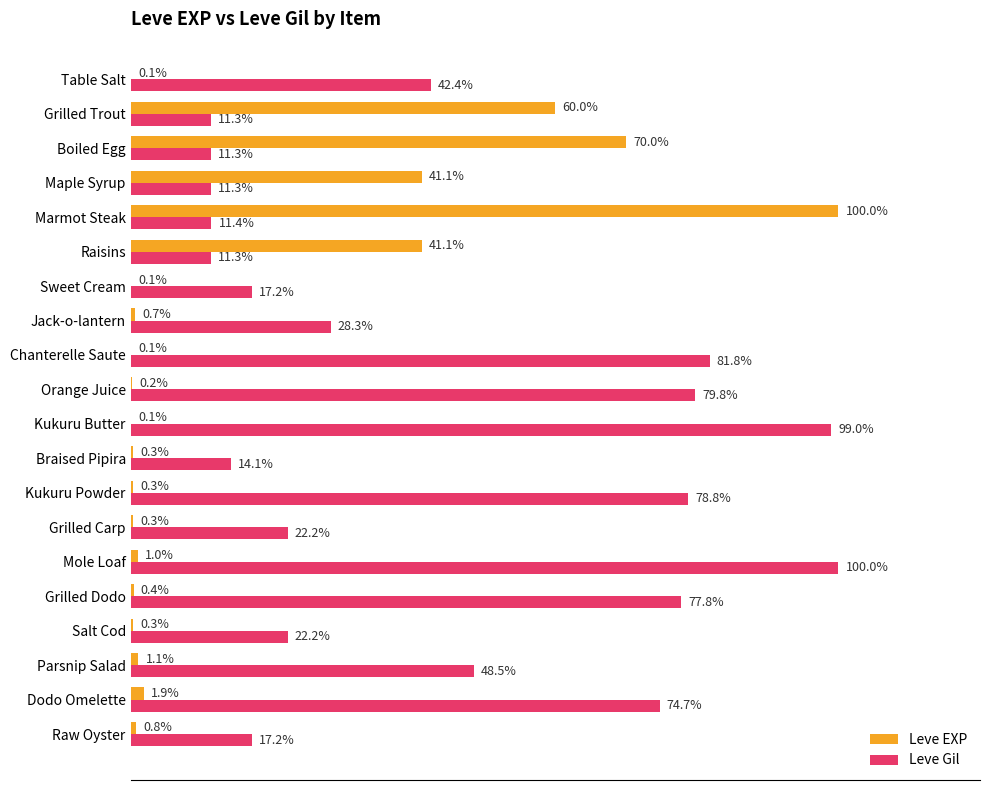

Which series changed the most between Jack-o-lantern and Grilled Carp?

Leve Gil